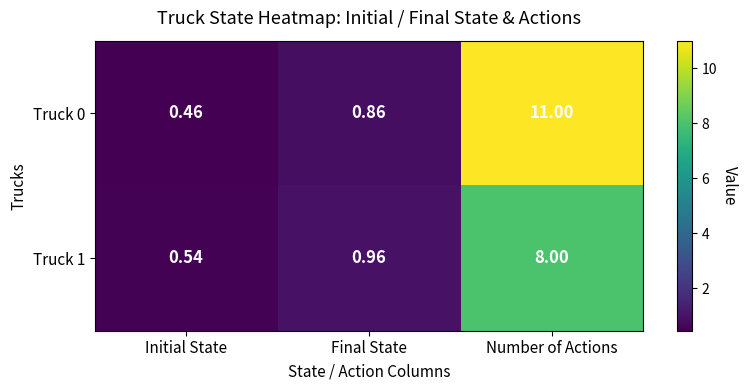

At which label is Truck 0 closest to 5?

Final State